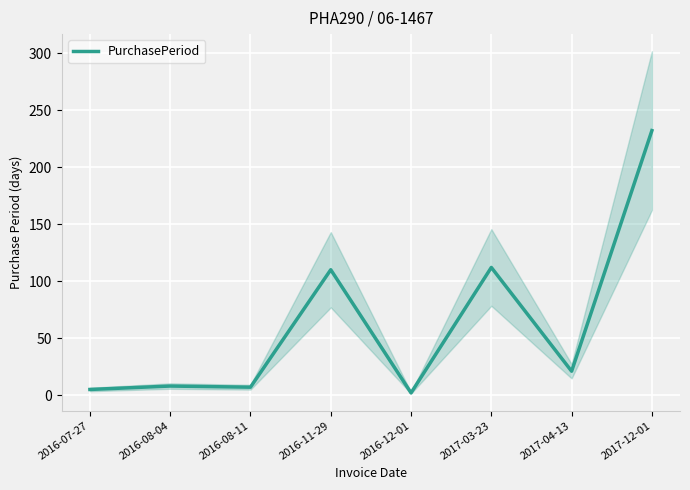

What is the sum of the values at 2016-12-01 and 2017-12-01?

234